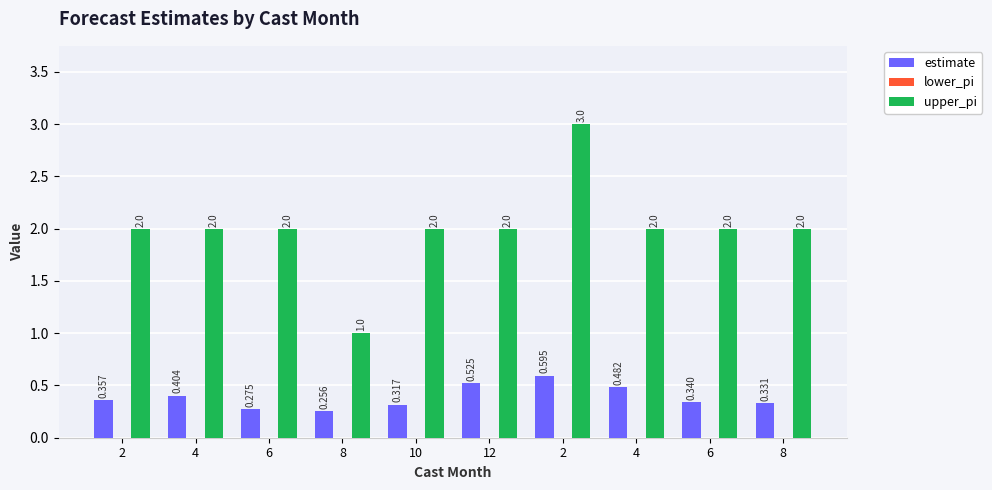

What is the approximate value of upper_pi at 2?

3.0